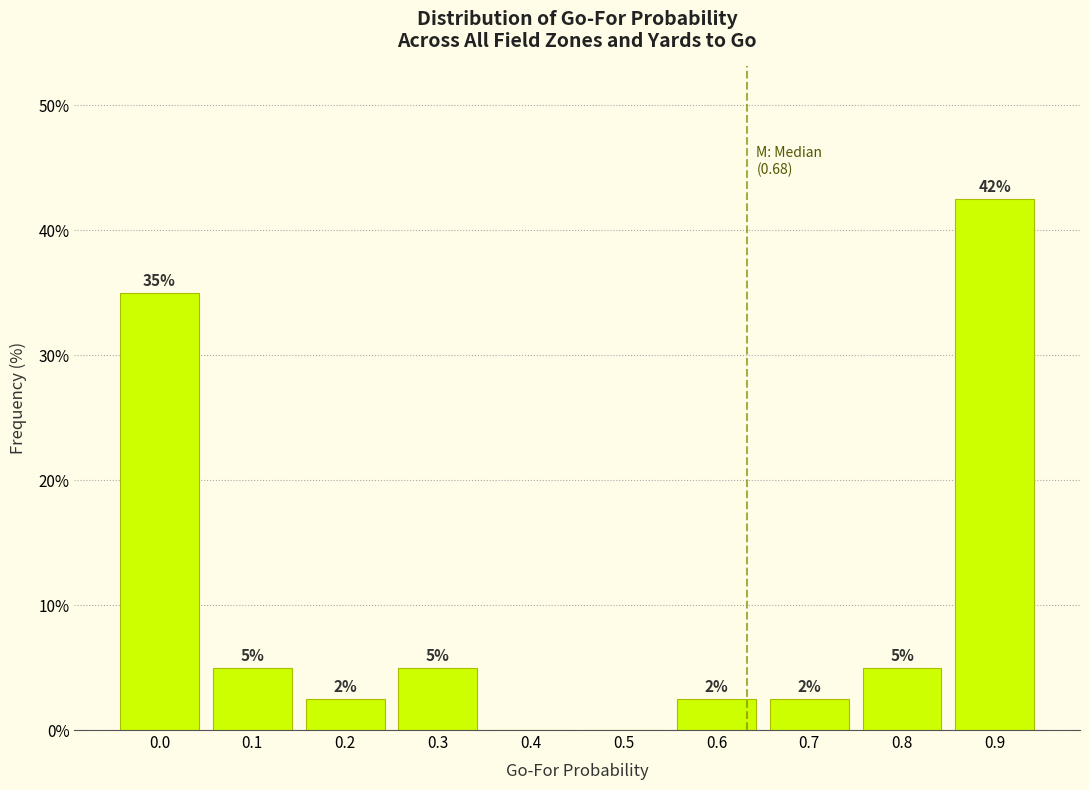

The chart shows a value of 35.0 at 0.0. True or false?

True